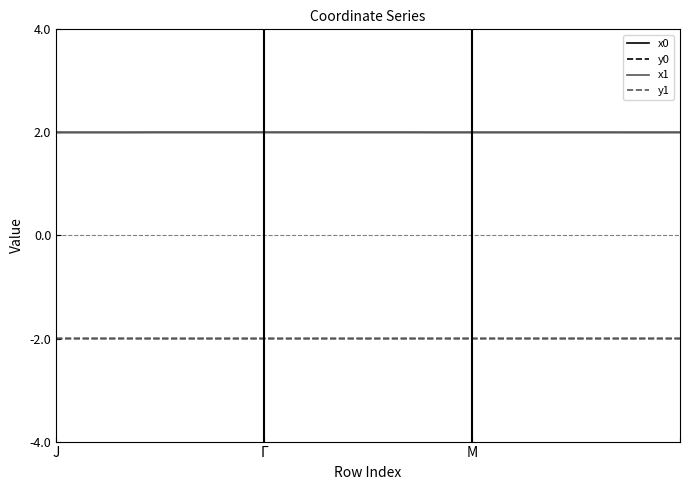

In y1, how many points are lower than both neighbors (excluding endpoints)?

5